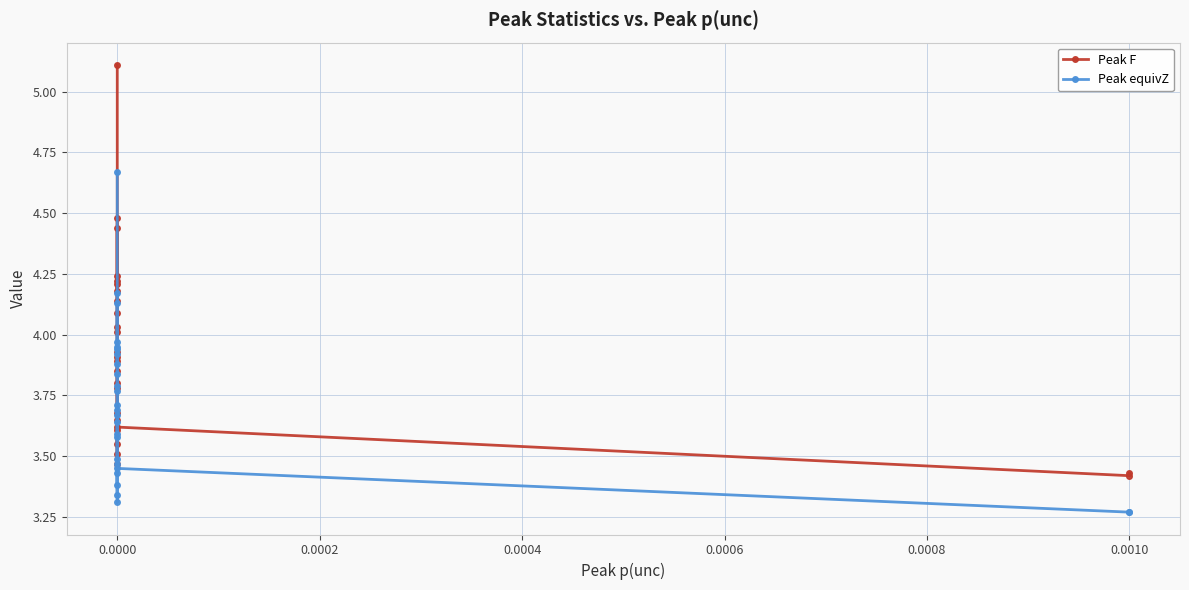

Rank the series by their maximum value, from highest to lowest.

Peak F, Peak equivZ